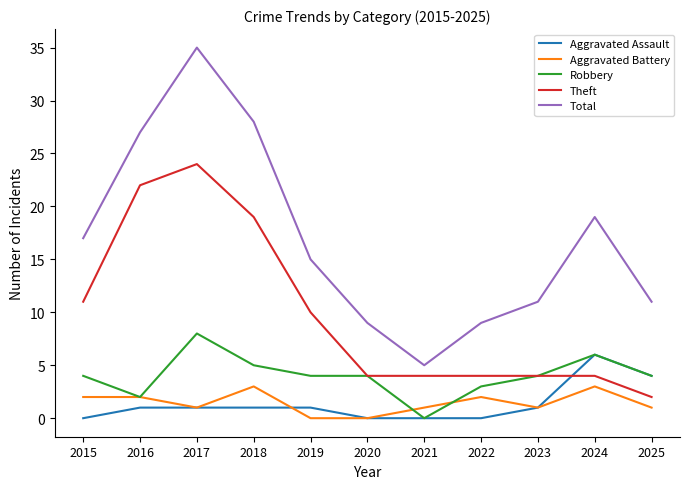

What is the difference between the maximum and second lowest values in the Theft series?

20